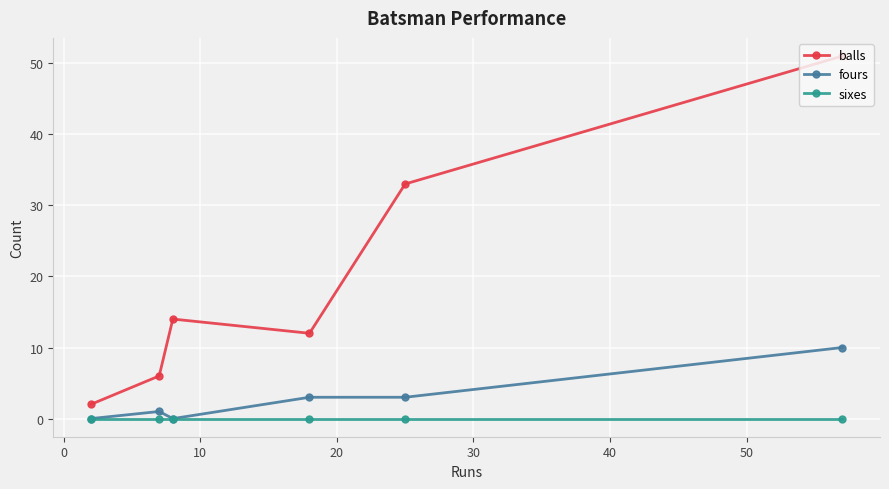

What is the greatest value displayed?

51